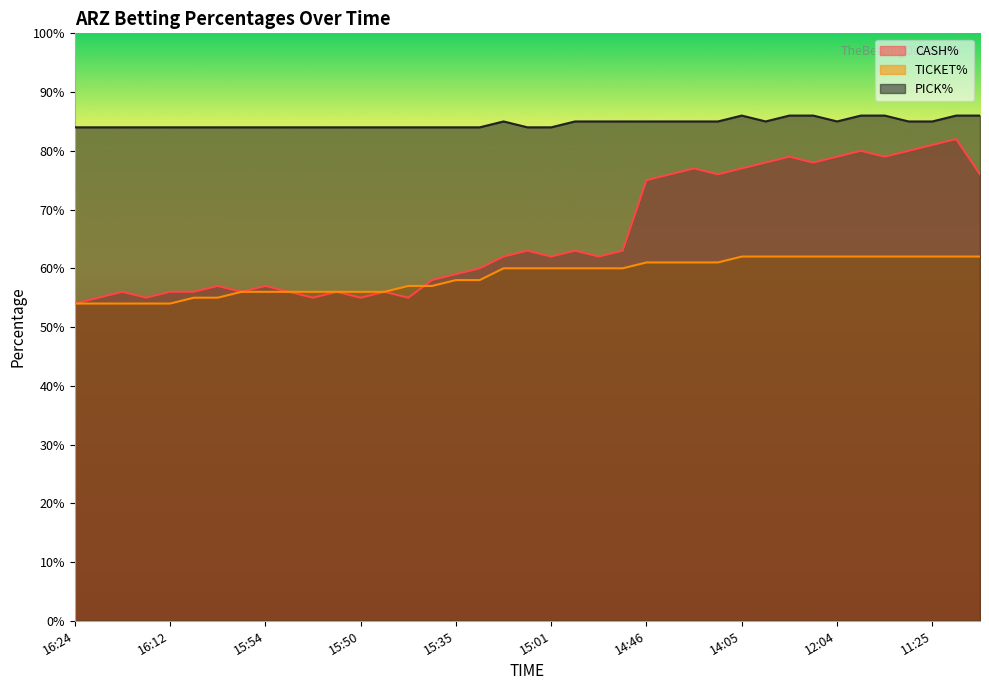

At which category does the chart reach its minimum across all series?

16:24